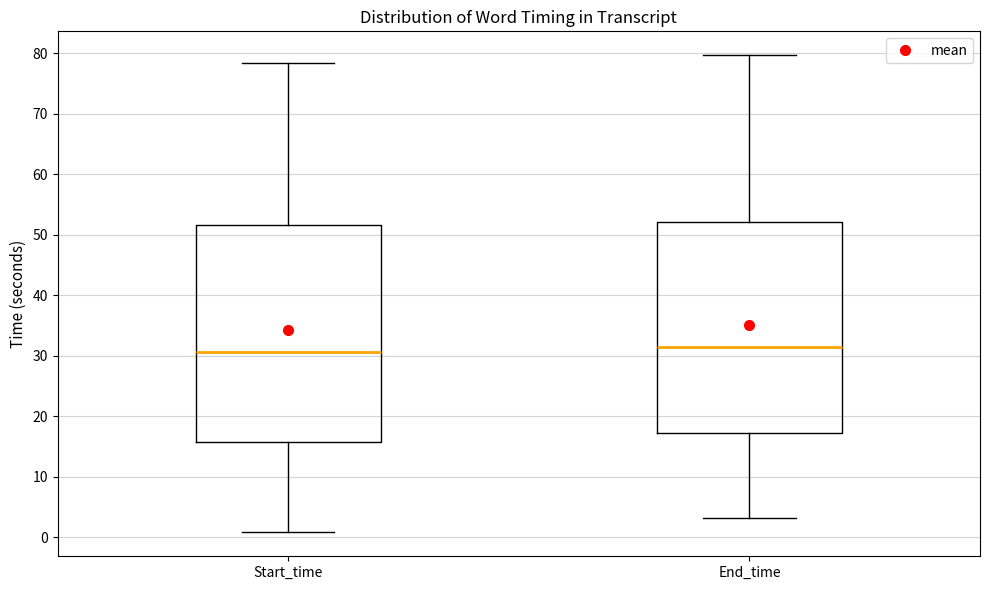

Reading left to right, read every box against the y-axis: the position of its median line, the range the box covers, and the ends of its whiskers. The values are not printed on the chart, so give them approximately, as read against the axis.

Start_time: median 31, box 16 to 52, whiskers 1 to 78
End_time: median 31, box 17 to 52, whiskers 3 to 80